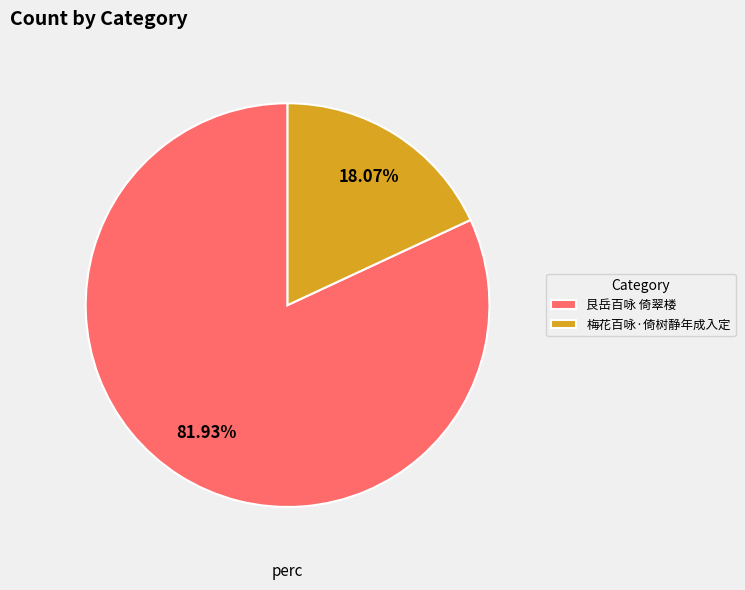

What is the smallest slice in the pie chart?

梅花百咏·倚树静年成入定